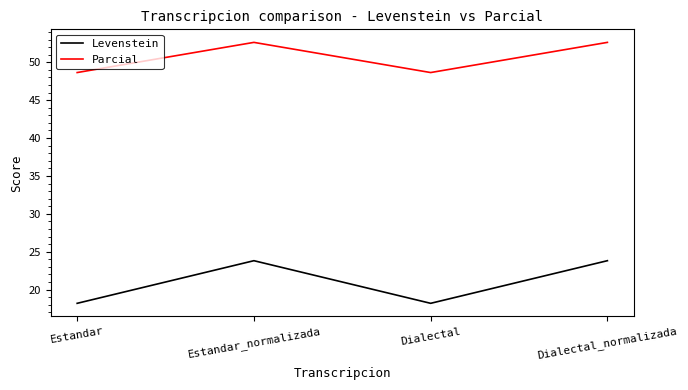

What is the sum of all Levenstein values?

84.0